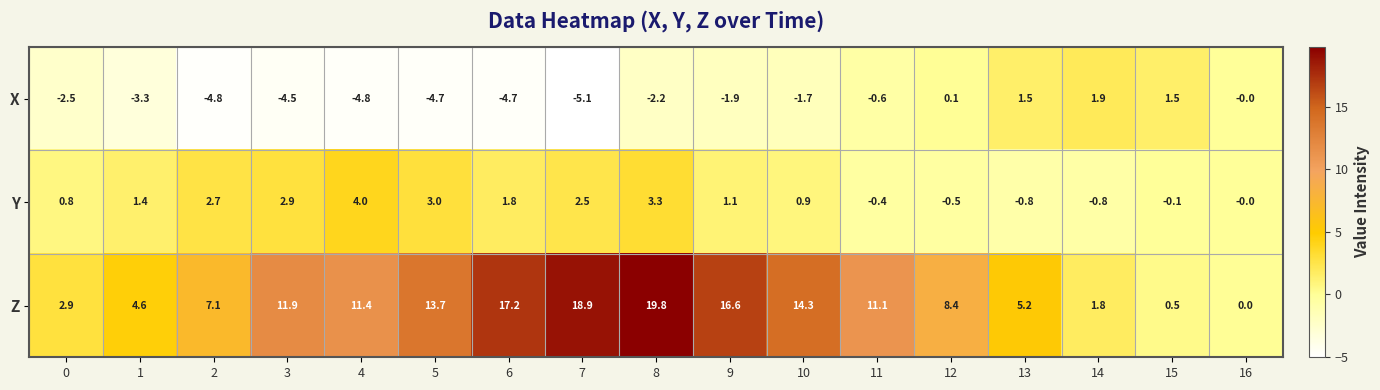

Which series has the largest total across all categories?

Z